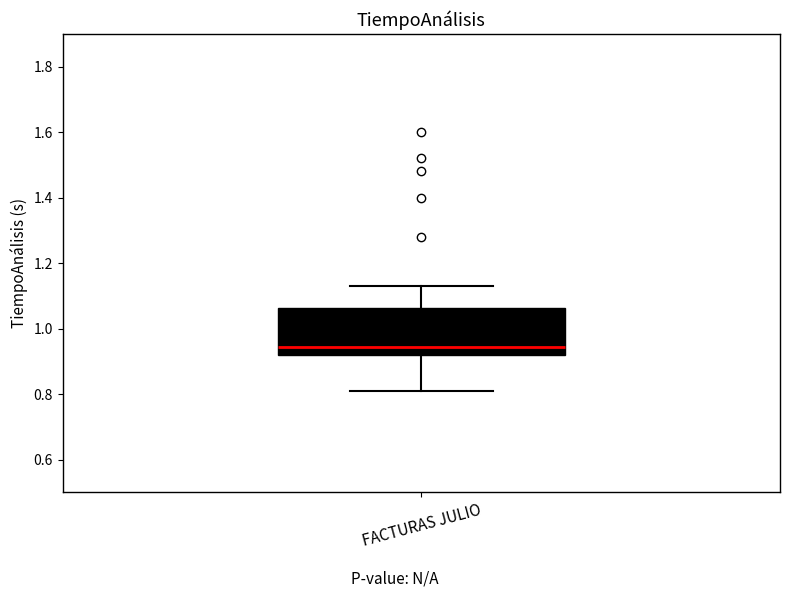

Where does the median line of the box for FACTURAS JULIO sit on the y-axis? The values are not printed on the chart, so give them approximately, as read against the axis.

0.94